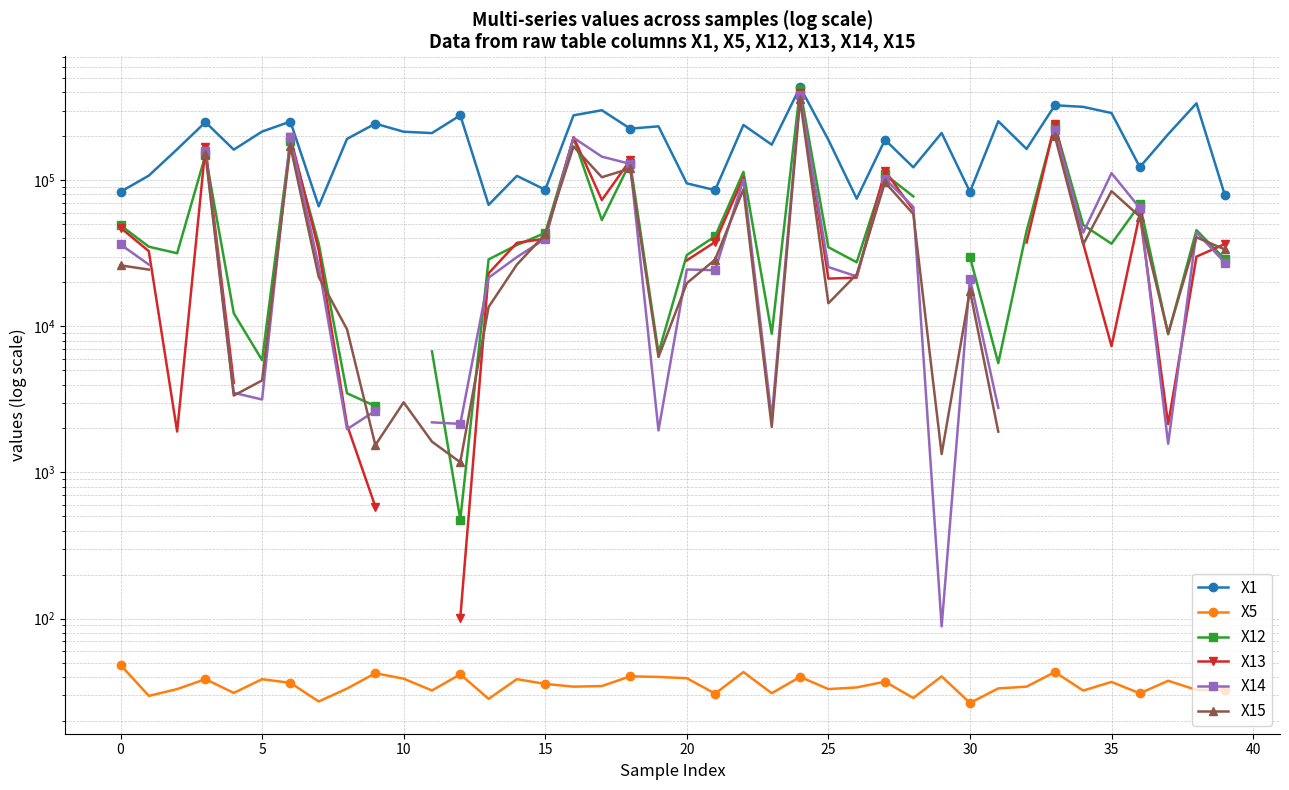

What is the value of the X1 point at the 15th from the left?

107152.8